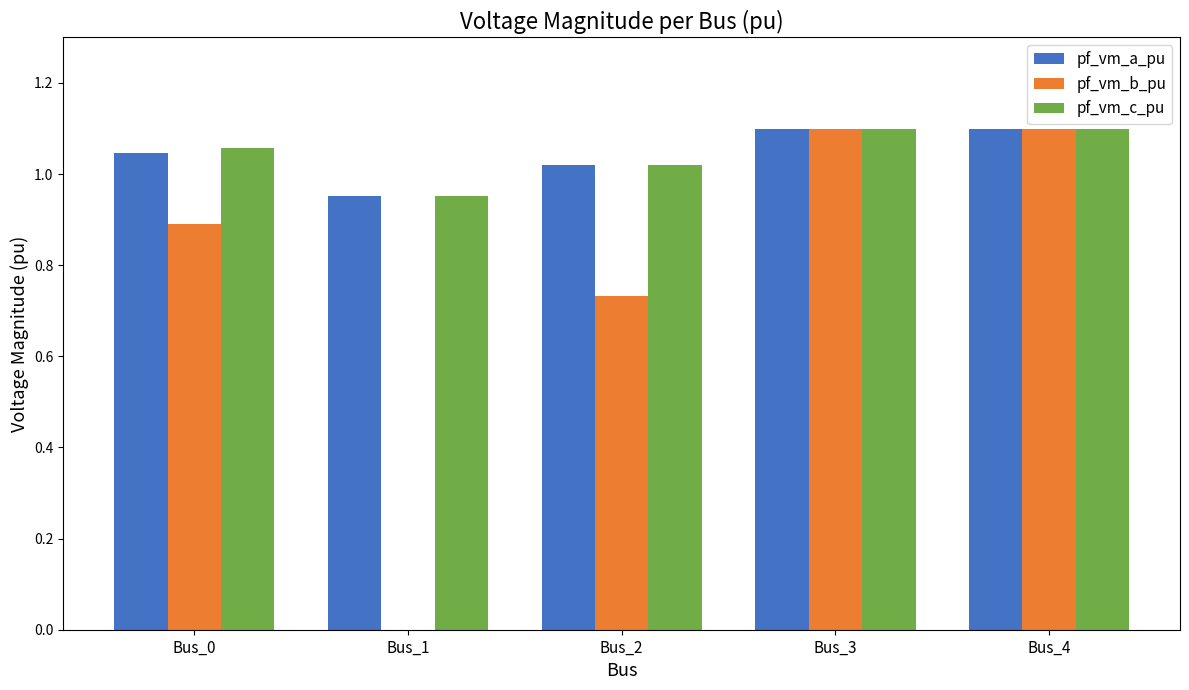

What is the sum of all pf_vm_b_pu values?

3.8